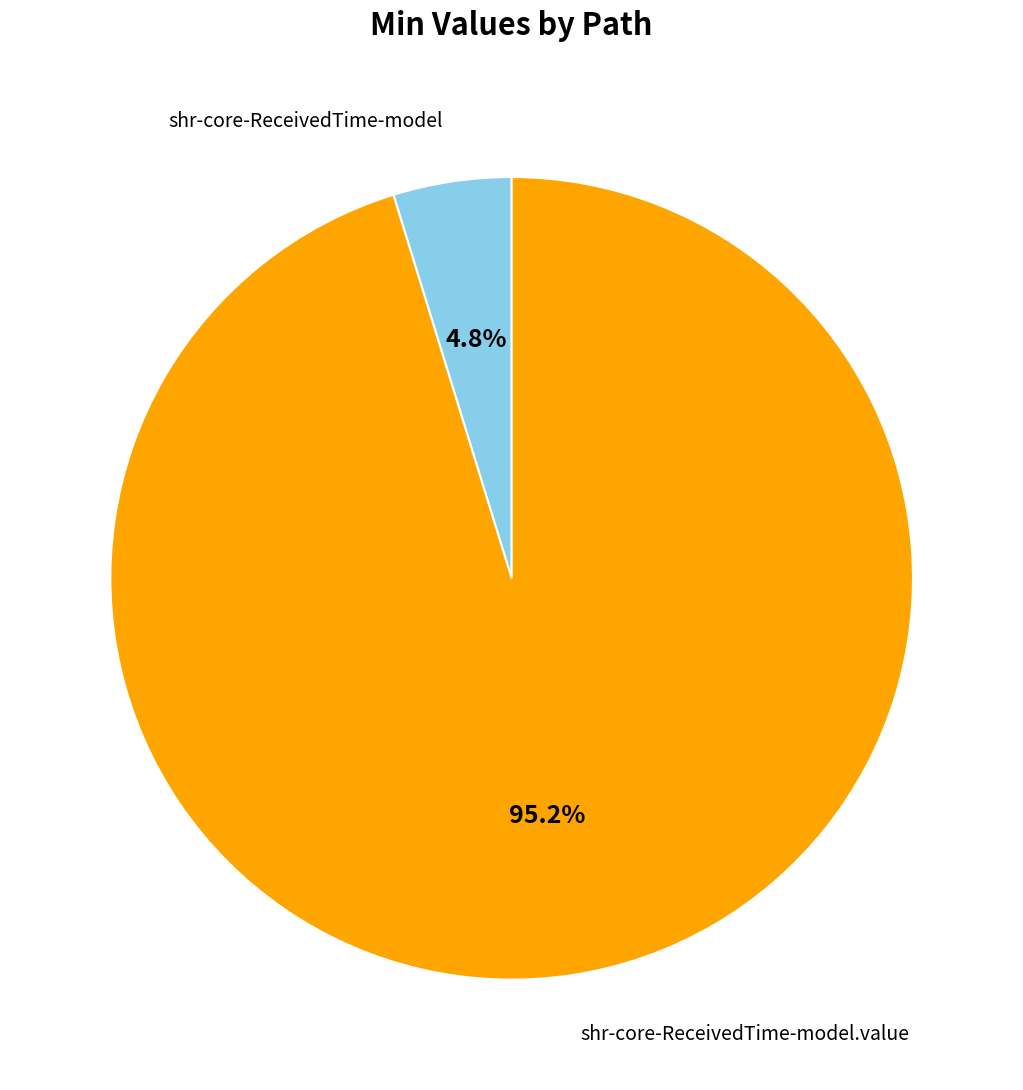

To the nearest percent, what portion does shr-core-ReceivedTime-model.value represent?

95%